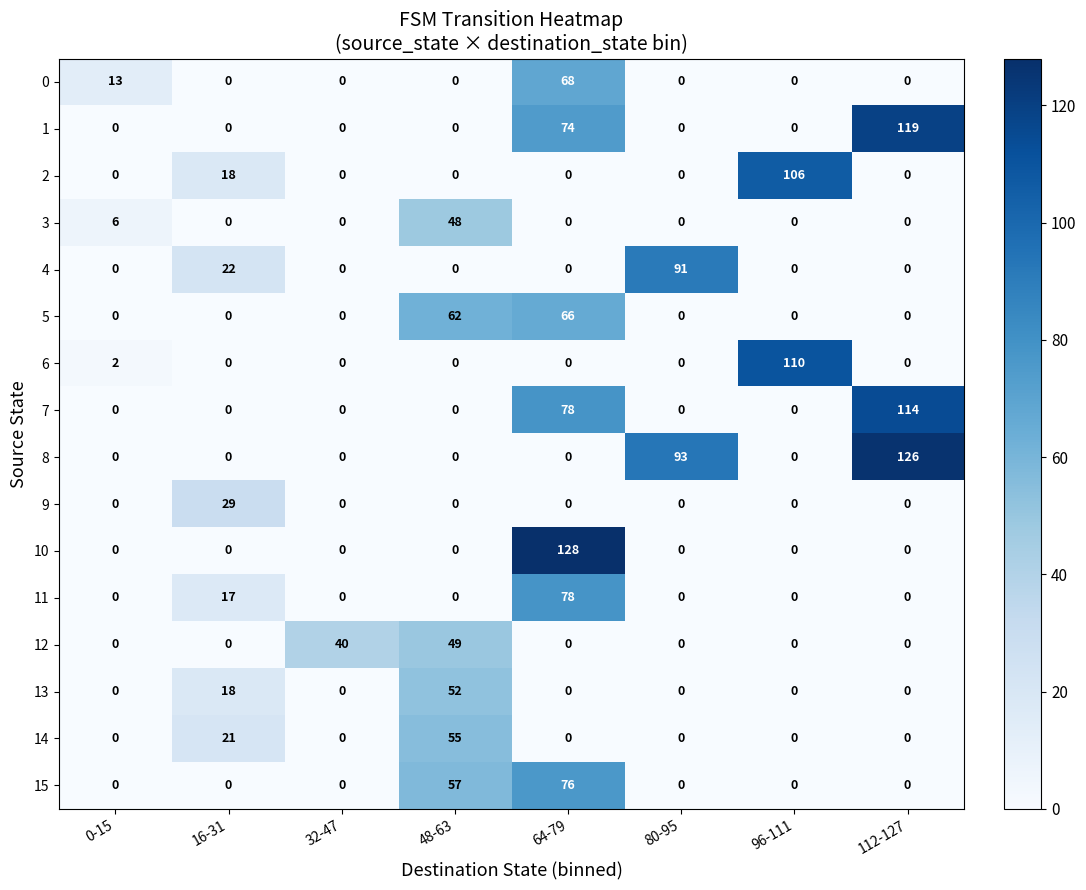

At which category is the sum across all series the highest?

64-79